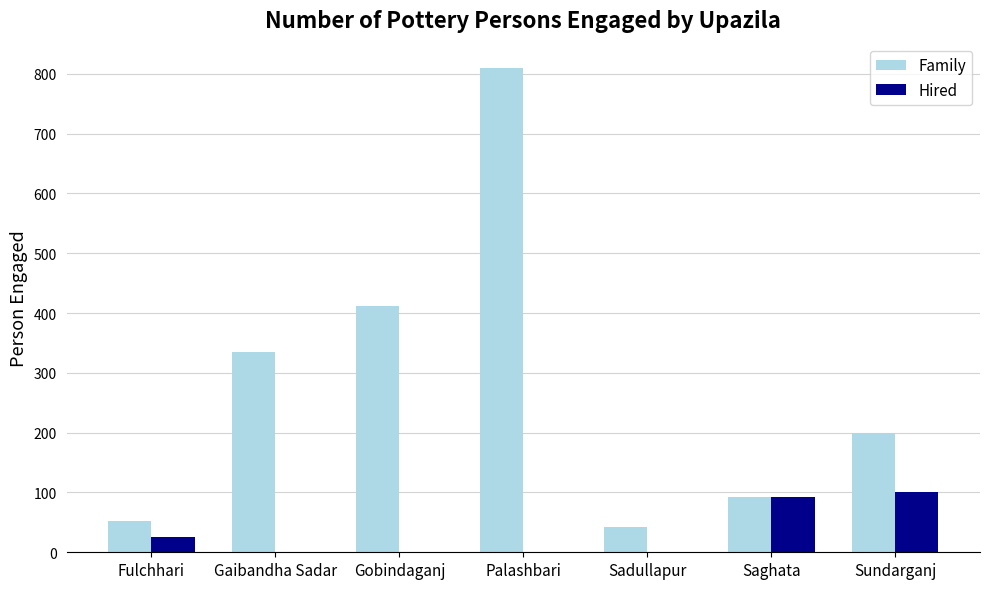

How many distinct data groups are displayed?

2